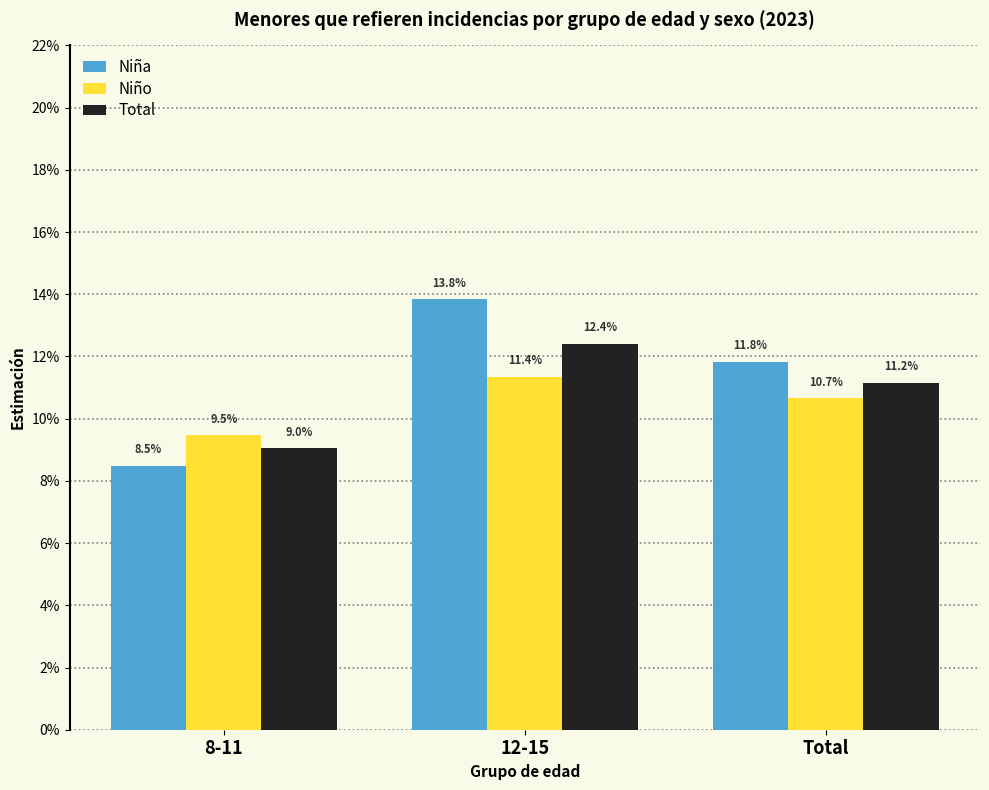

Does the chart contain any negative values?

No